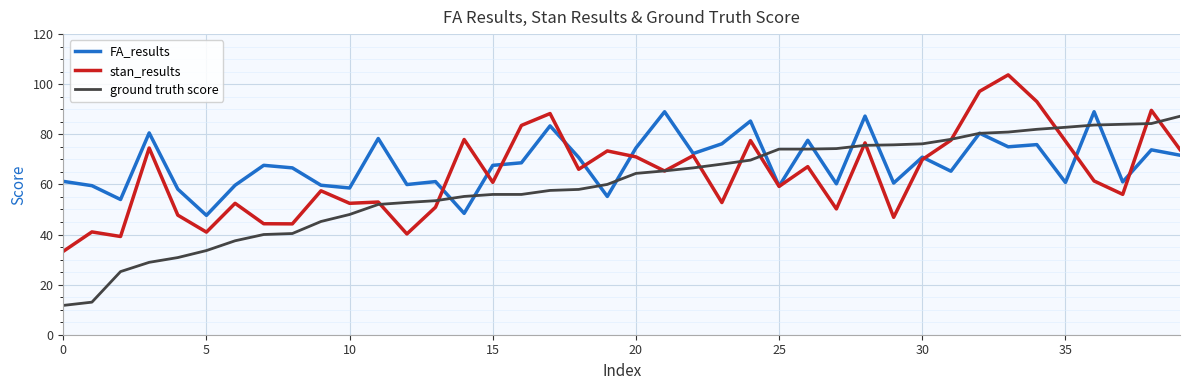

Which series has the widest spread of values?

ground truth score